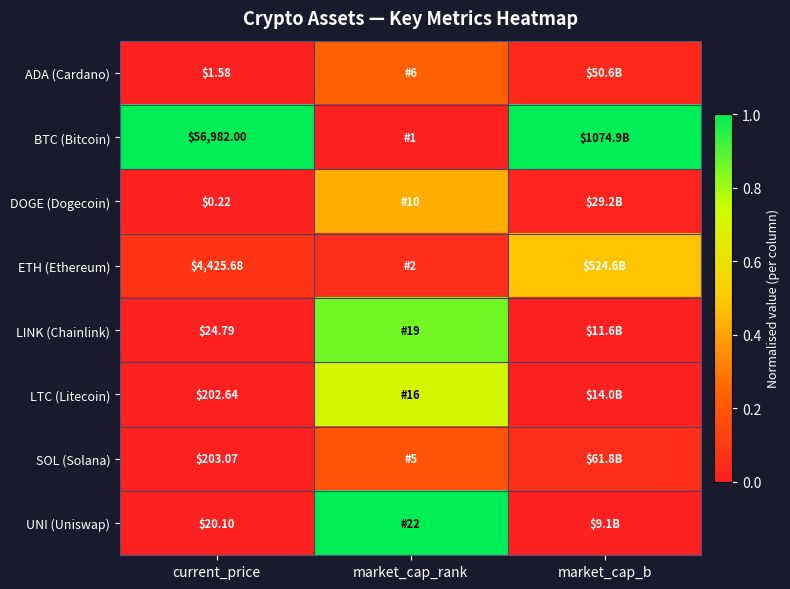

Rank the series at current_price from lowest to highest value.

DOGE (Dogecoin), ADA (Cardano), UNI (Uniswap), LINK (Chainlink), LTC (Litecoin), SOL (Solana), ETH (Ethereum), BTC (Bitcoin)